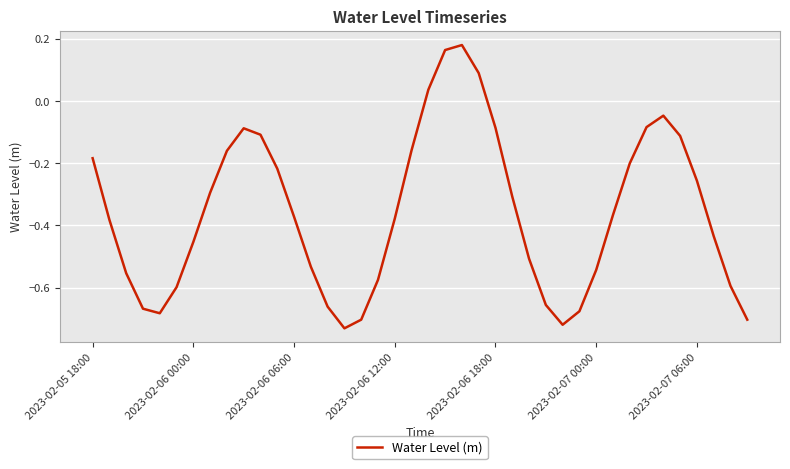

True or false: the data has more than 0 interior local peaks.

True